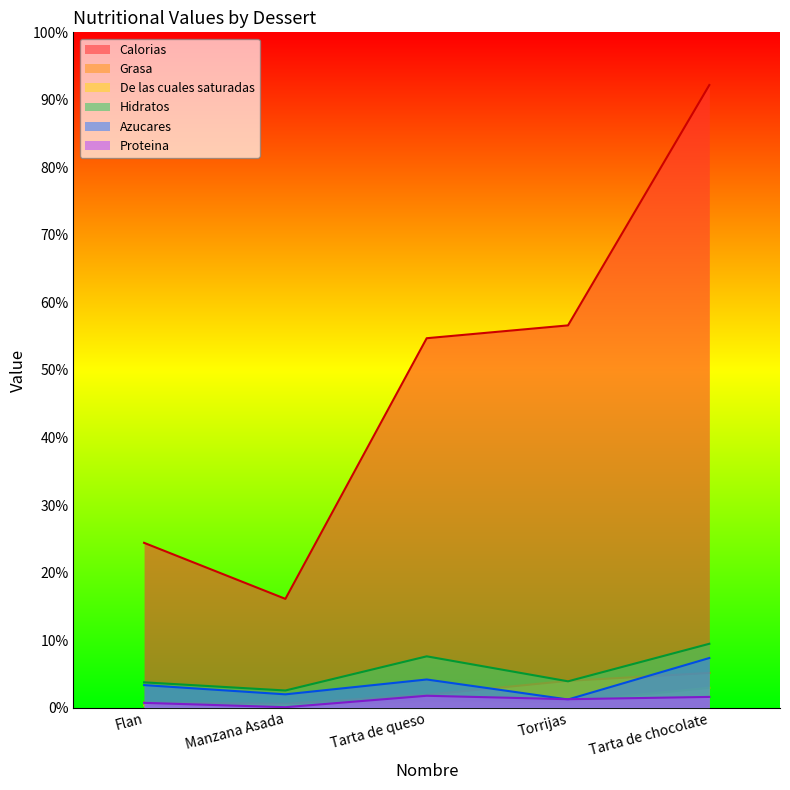

Between Tarta de queso and Torrijas, which is larger?

Torrijas